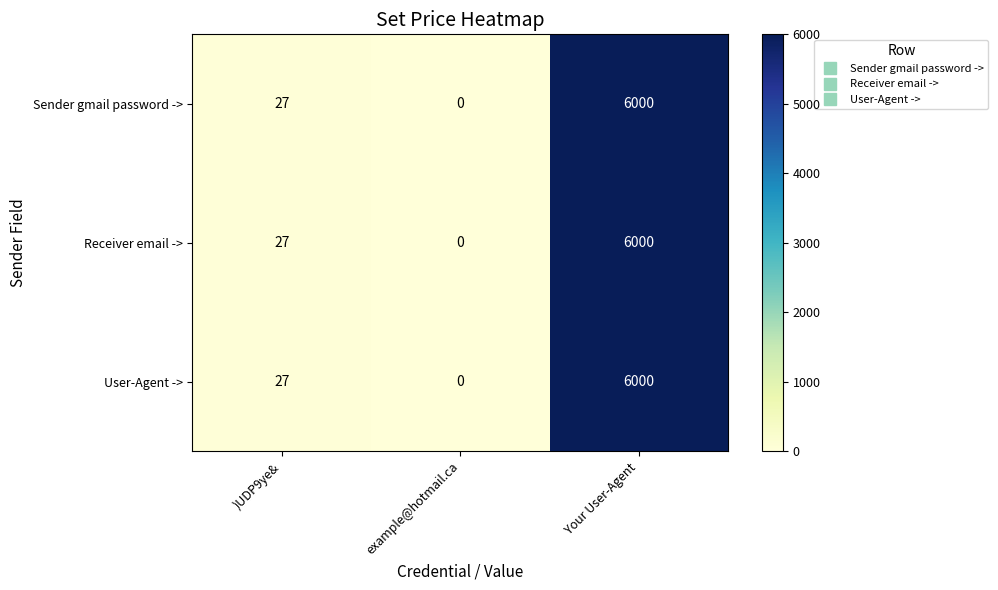

At which category is the sum across all series the highest?

Your User-Agent